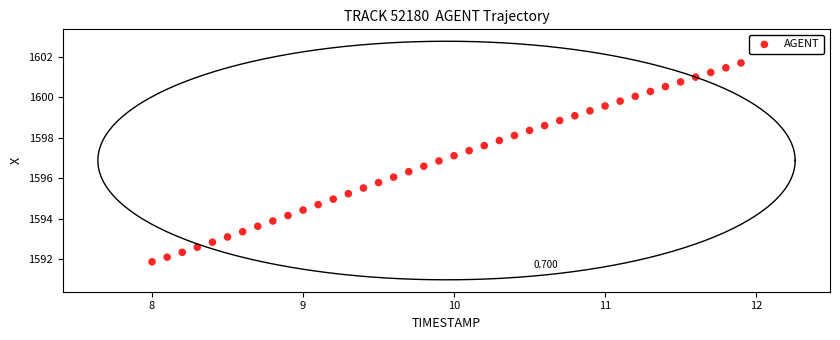

How many points are shown in the scatter plot?

40